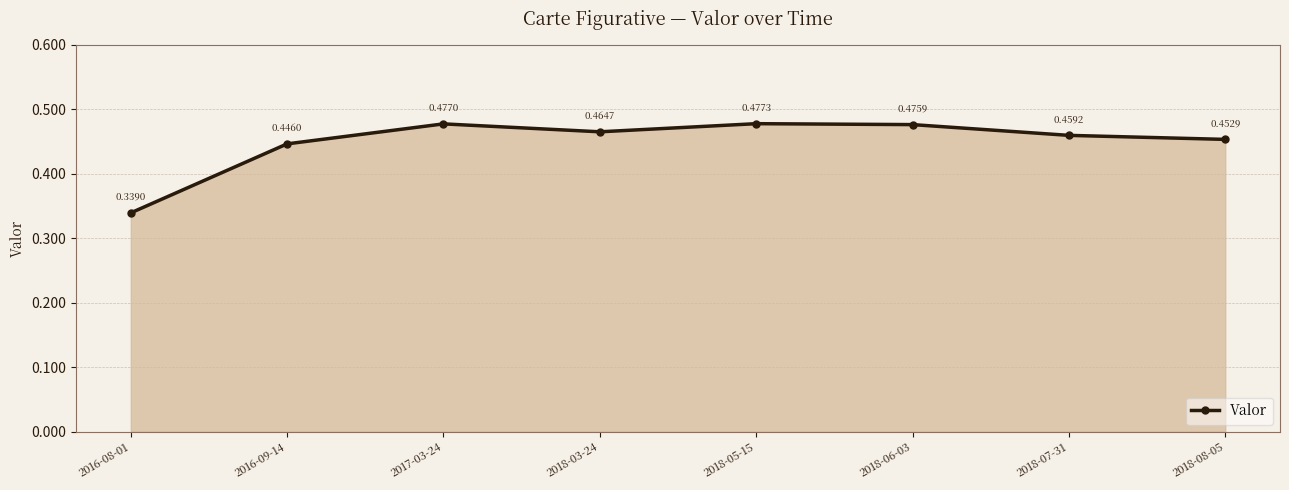

Which has a higher value, 2016-08-01 or 2018-07-31?

2018-07-31